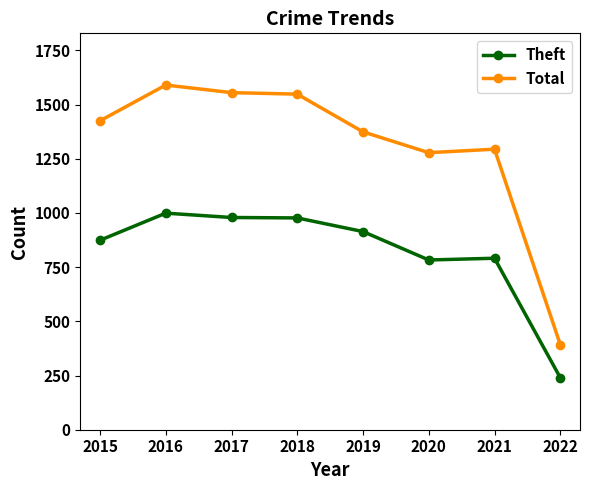

List the series in order of their peak value, highest first.

Total, Theft